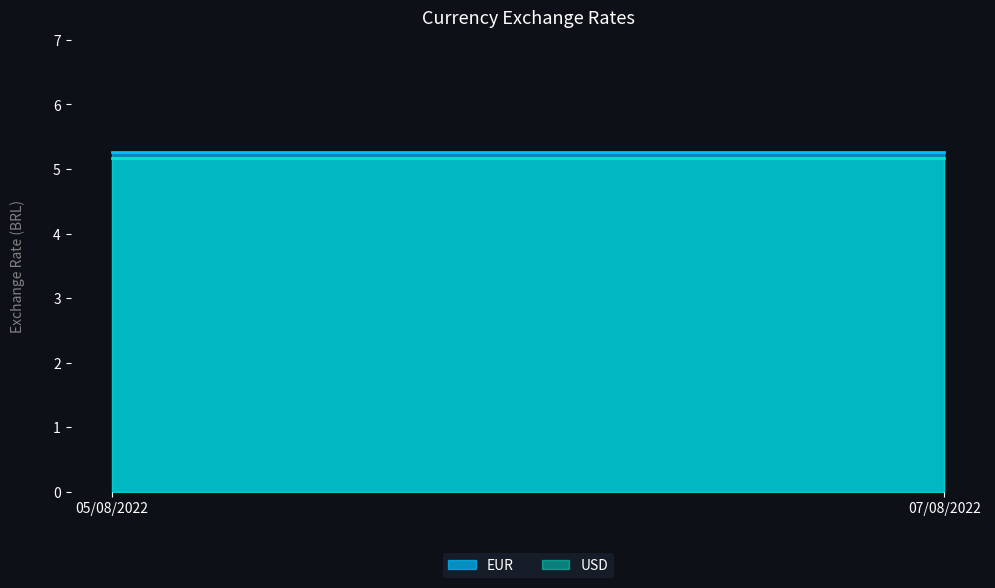

Between 07/08/2022 and 05/08/2022, which is larger?

07/08/2022